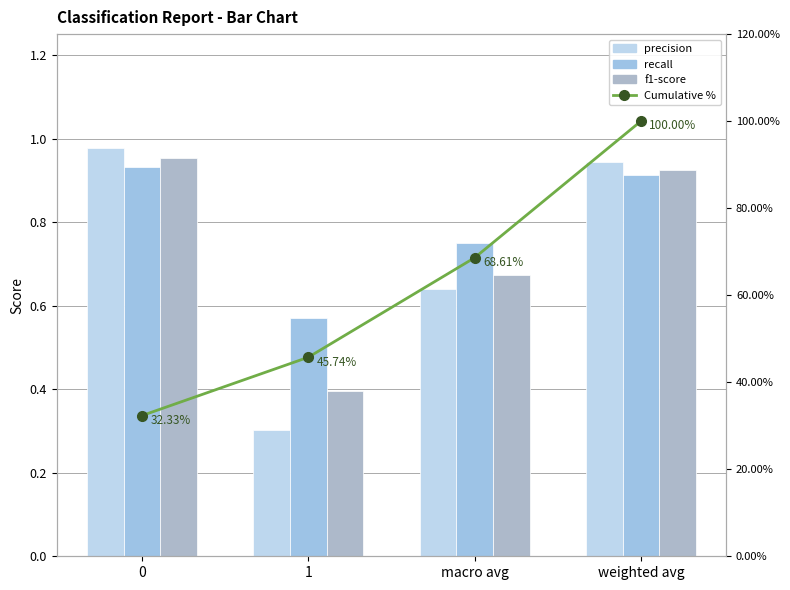

Reading right to left, transcribe all the data shown in this chart.

precision: 0.9	0.6	0.3	1.0
recall: 0.9	0.8	0.6	0.9
f1-score: 0.9	0.7	0.4	1.0
Cumulative %: 100.0	68.6	45.7	32.3